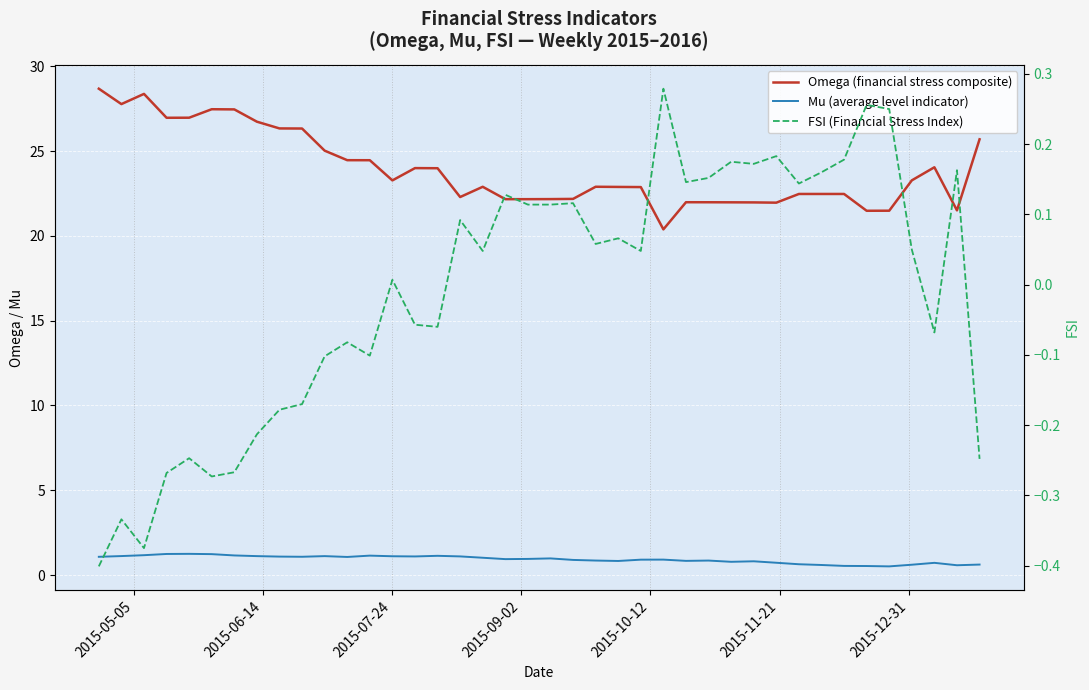

What are all the series names shown in the legend?

Omega (financial stress composite), Mu (average level indicator), FSI (Financial Stress Index)